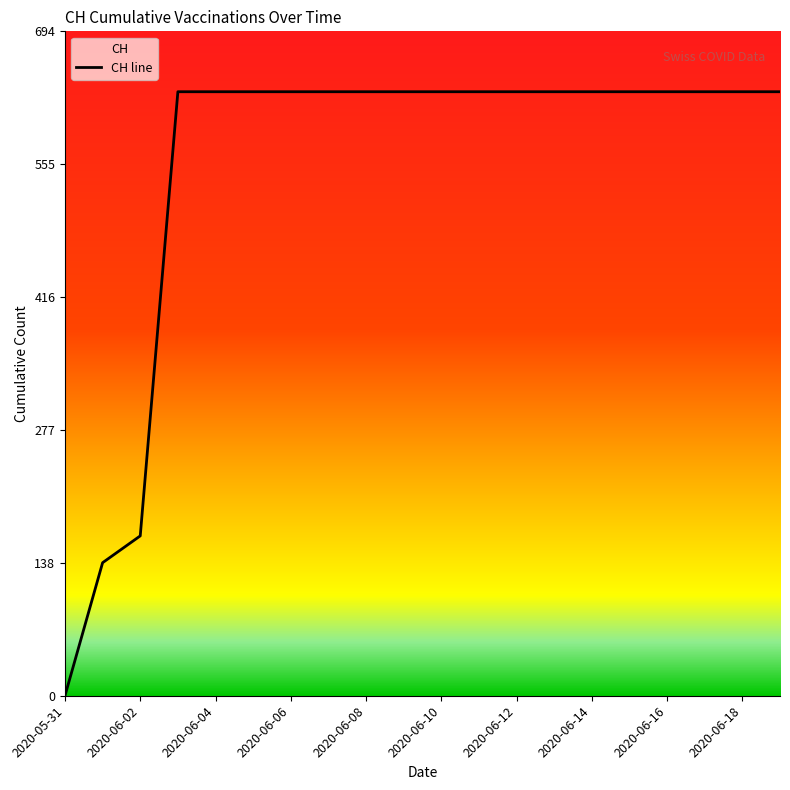

Between 2020-06-10 and 2020-06-18, which is larger?

2020-06-10